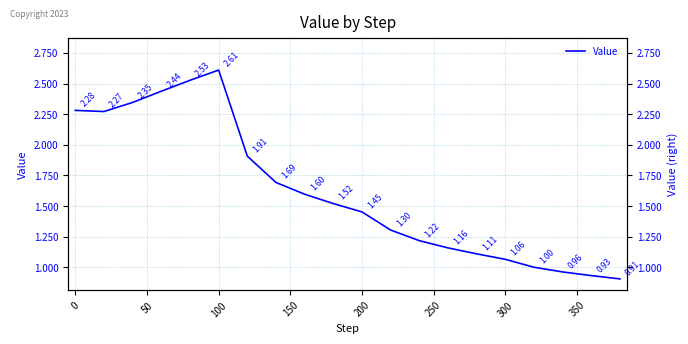

Reading right to left, list all the values displayed in this chart.

0.9	0.9	1.0	1.0	1.1	1.1	1.2	1.2	1.3	1.5	1.5	1.6	1.7	1.9	2.6	2.5	2.4	2.3	2.3	2.3